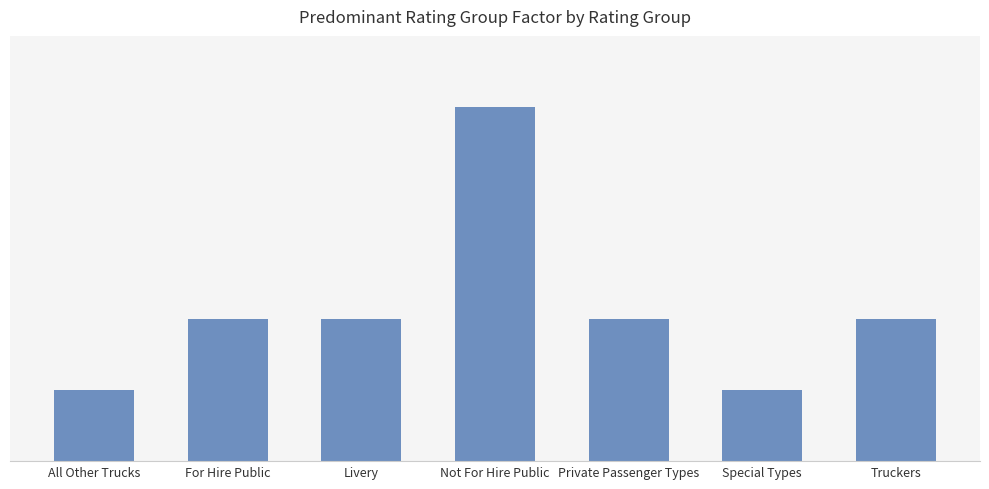

List the labels in order of value, largest first.

Not For Hire Public, For Hire Public, Livery, Private Passenger Types, Truckers, All Other Trucks, Special Types